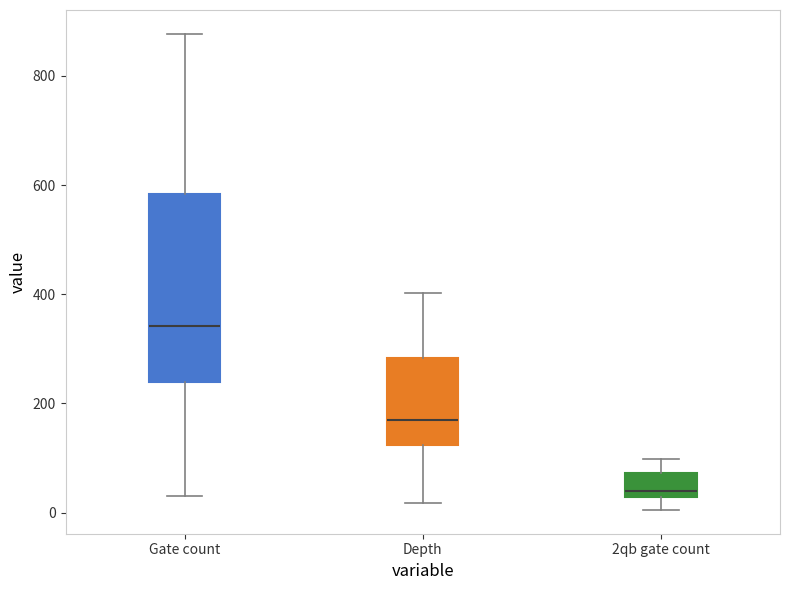

Where is the lower edge of the box for 2qb gate count on the y-axis? The values are not printed on the chart, so give them approximately, as read against the axis.

20